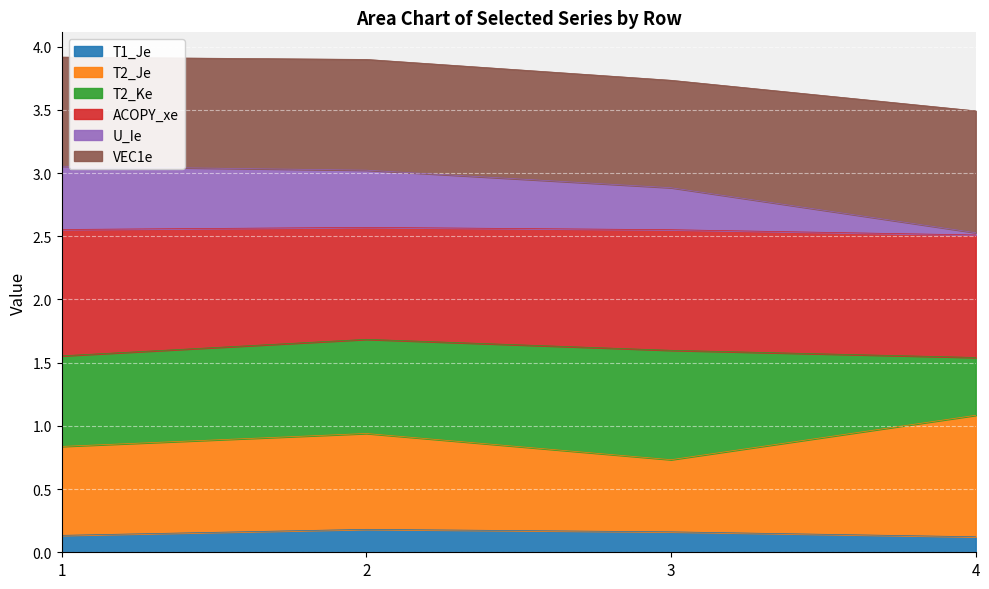

True or false: U_Ie and T2_Je cross at least once.

False